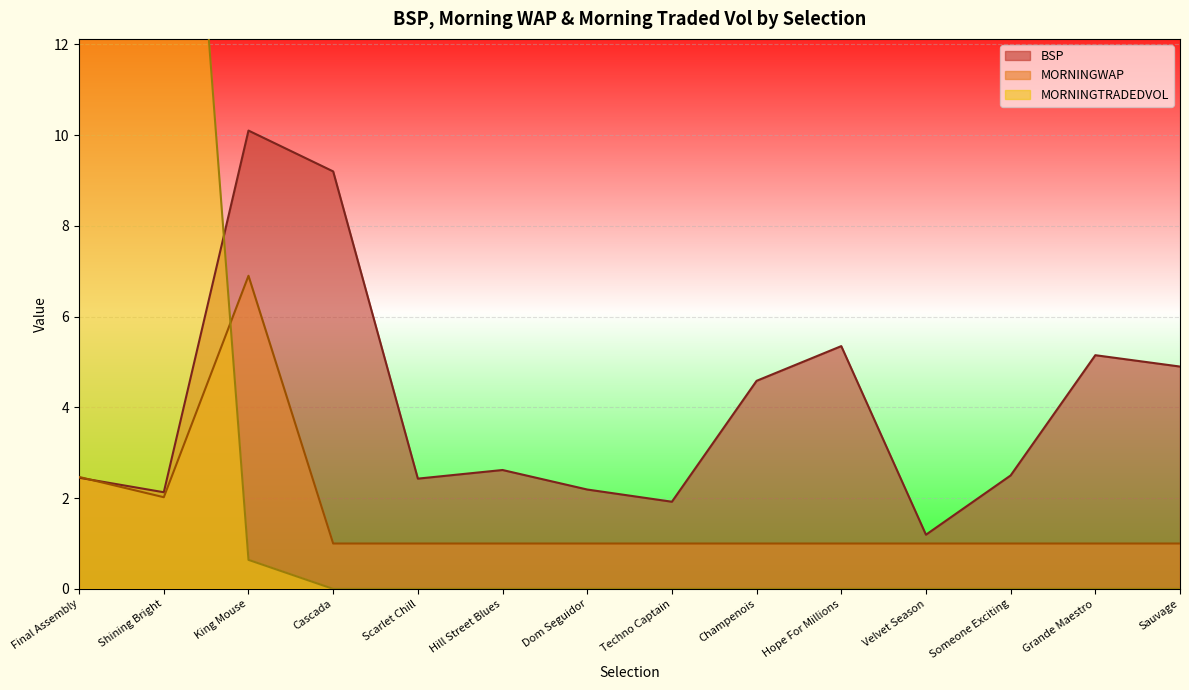

Which series has the largest total across all categories?

BSP